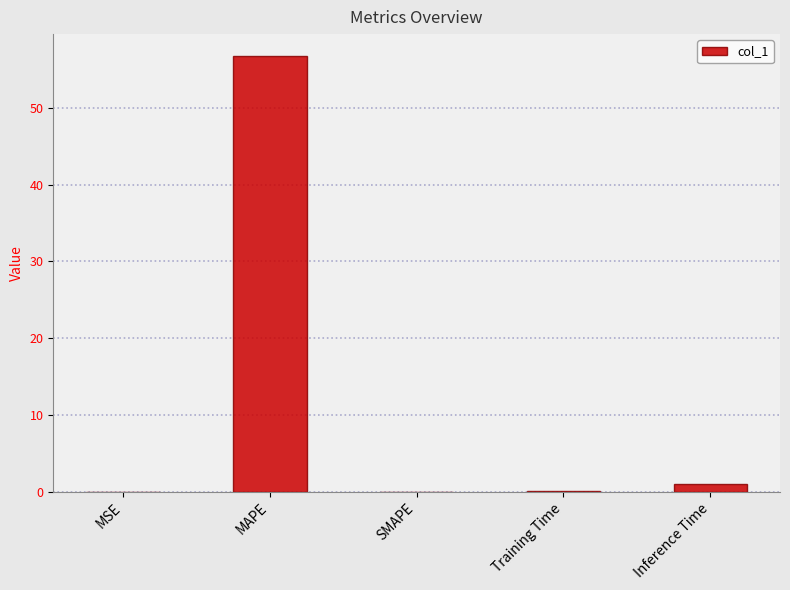

What is the greatest value displayed?

56.7